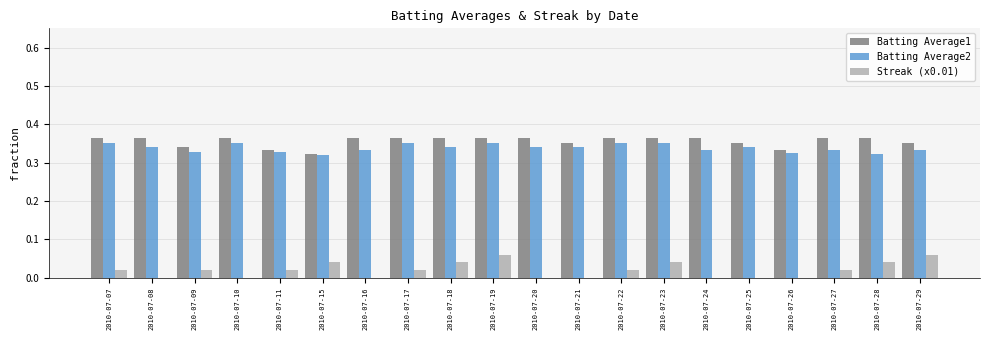

The Streak (x0.01) series shows 0.0 at 2010-07-24. True or false?

True